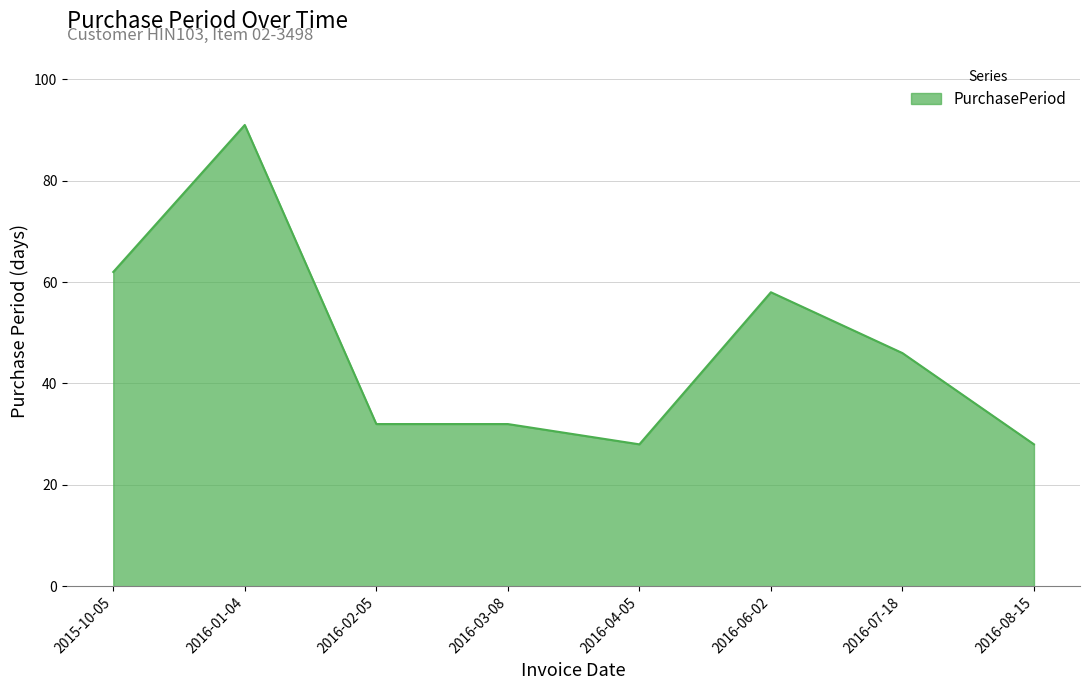

What is the change in value from 2016-02-05 to 2016-07-18?

+14